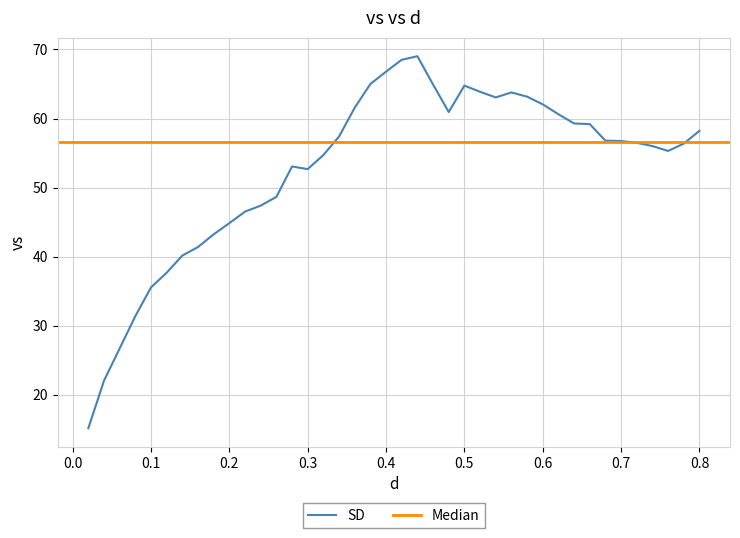

What is the maximum value for SD?

69.0